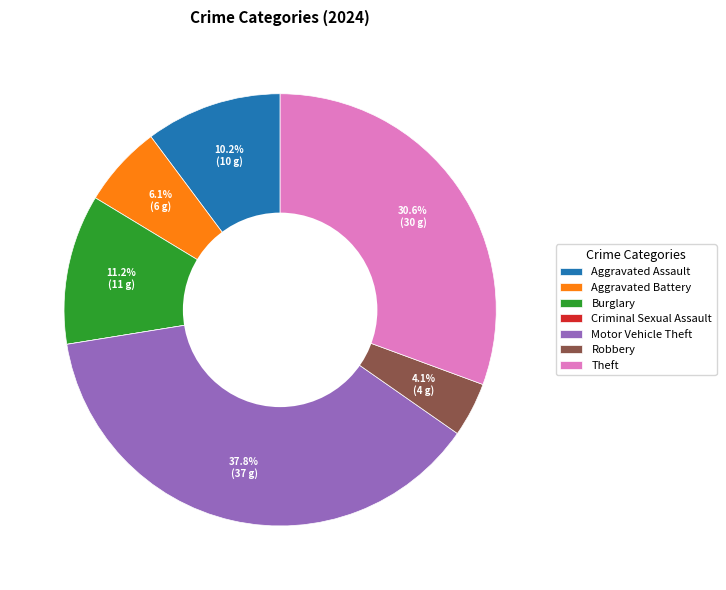

What is the ratio of the value at Aggravated Battery to the value at Aggravated Assault?

0.6